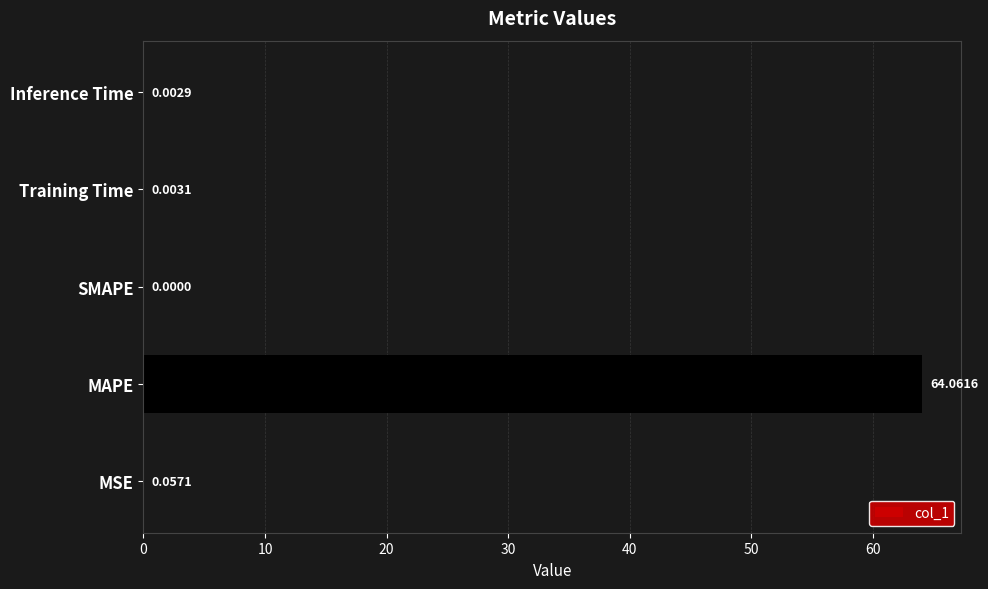

What is the sum of all values?

64.1